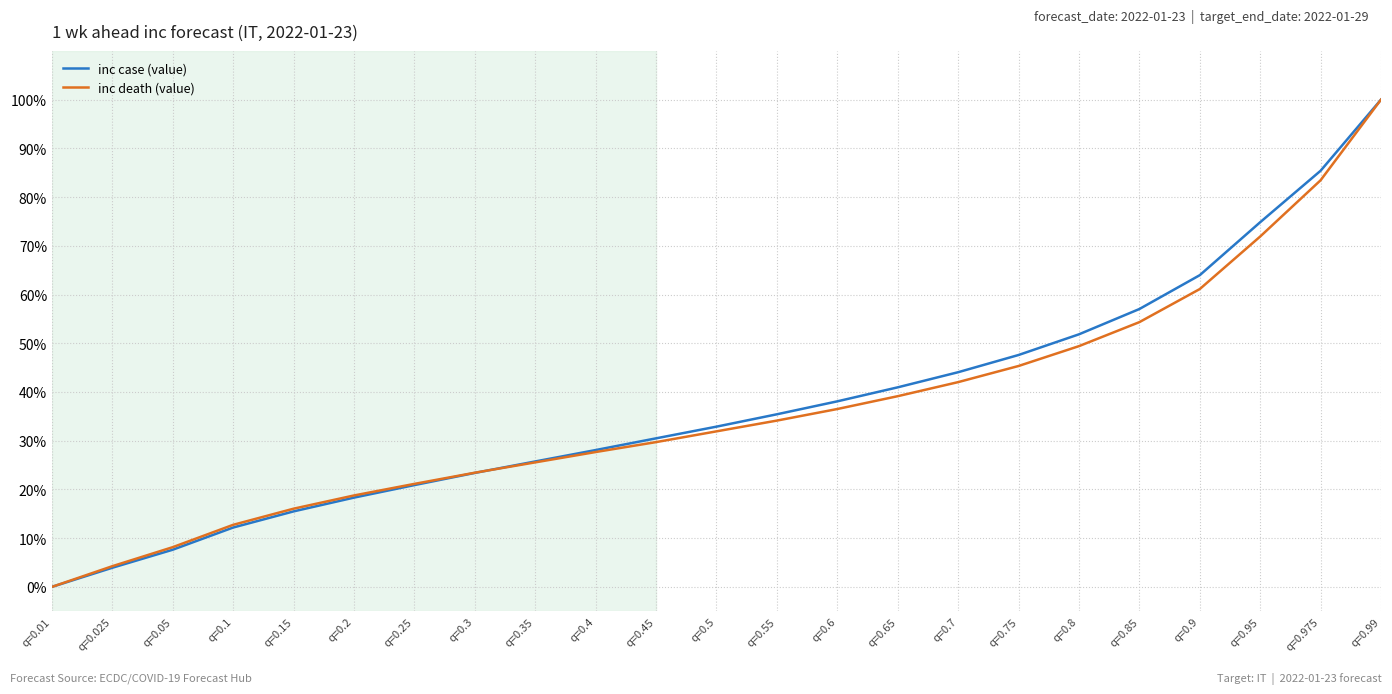

Between q=0.8 and q=0.55, which is larger?

q=0.8